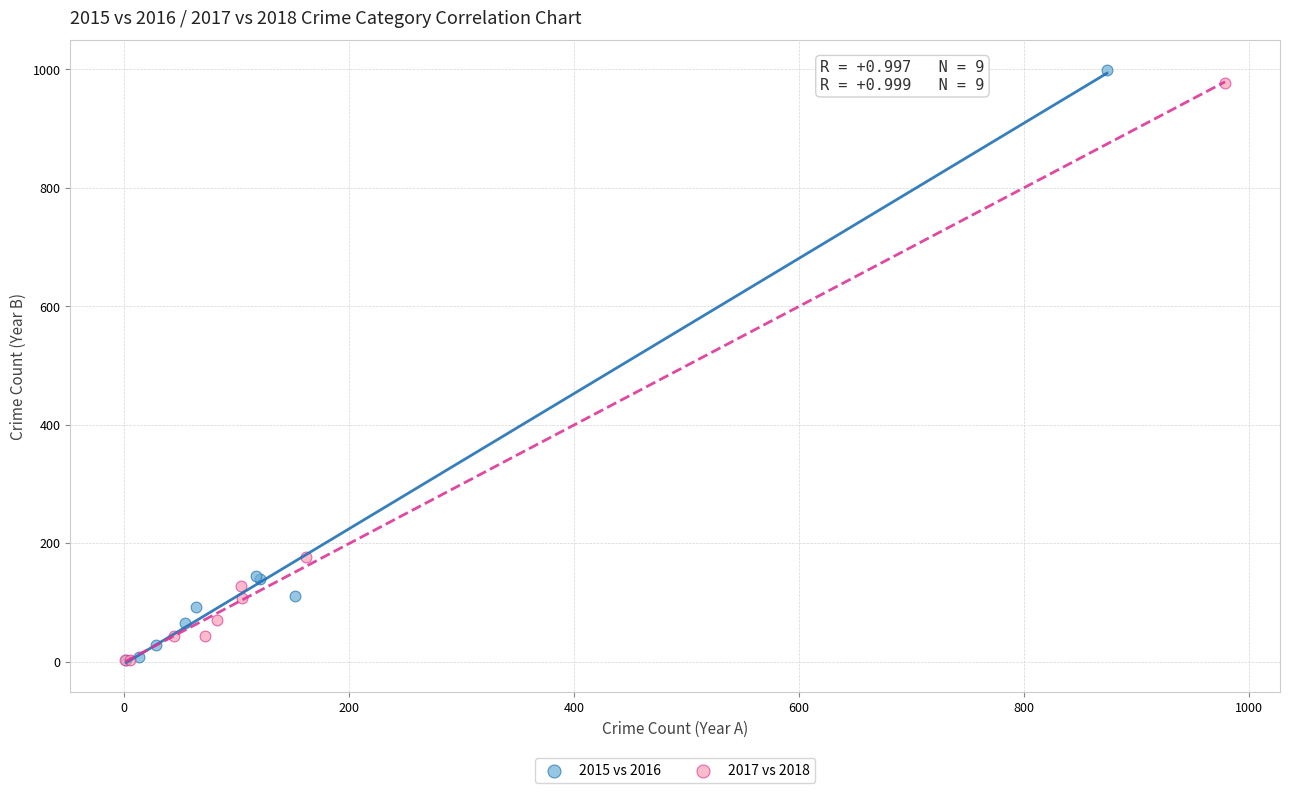

What are all the series names shown in the legend?

2015 vs 2016, 2017 vs 2018